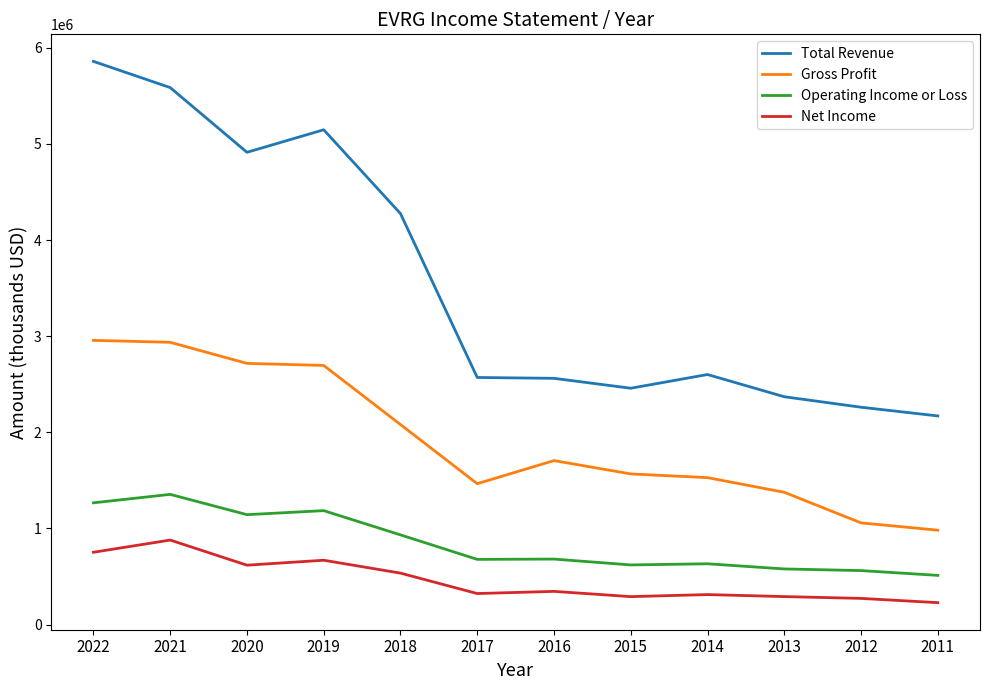

Is the value of Net Income at 2018 greater than the value of Operating Income or Loss at 2020?

No